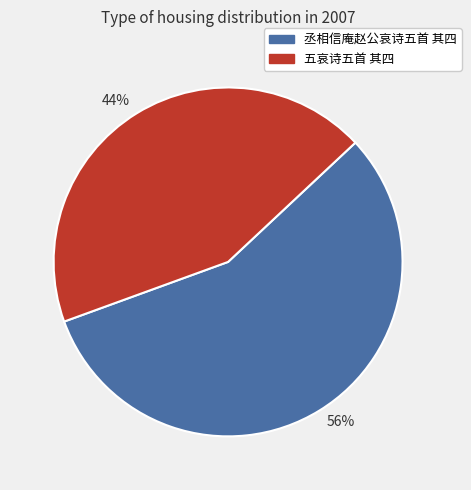

What is the ratio of the value at 44% to the value at 56%?

0.8